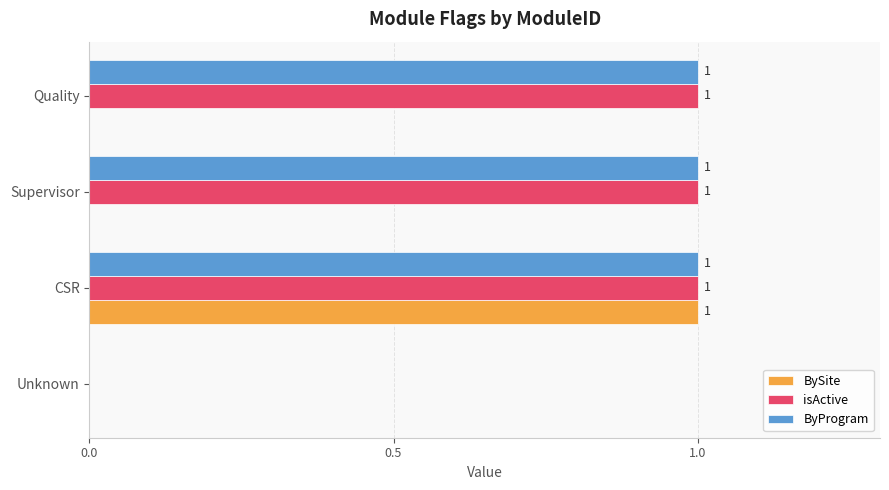

What is the average value of the isActive series?

1